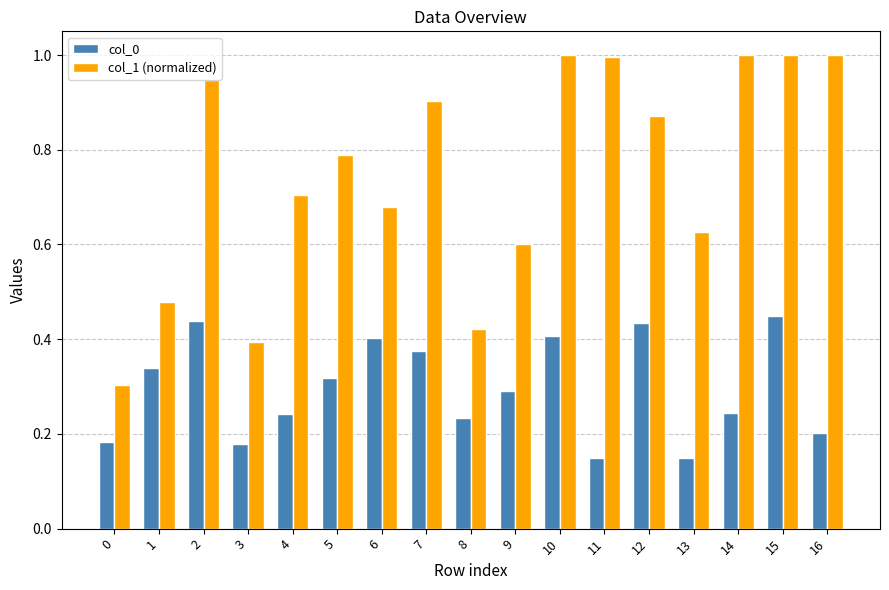

How many groups of bars are there?

17